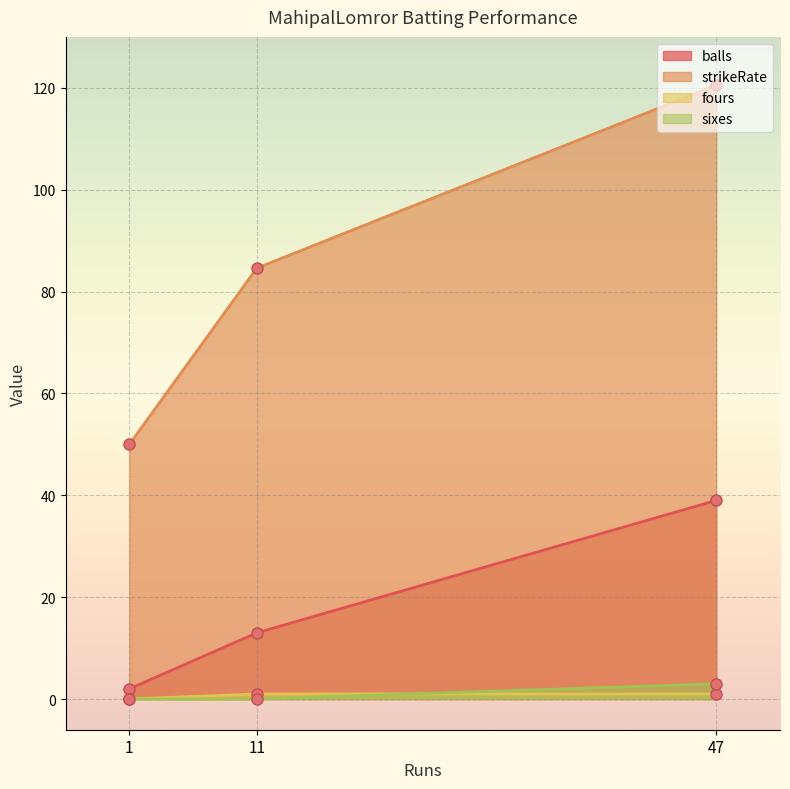

The fours series shows 1.0 at 47. True or false?

True